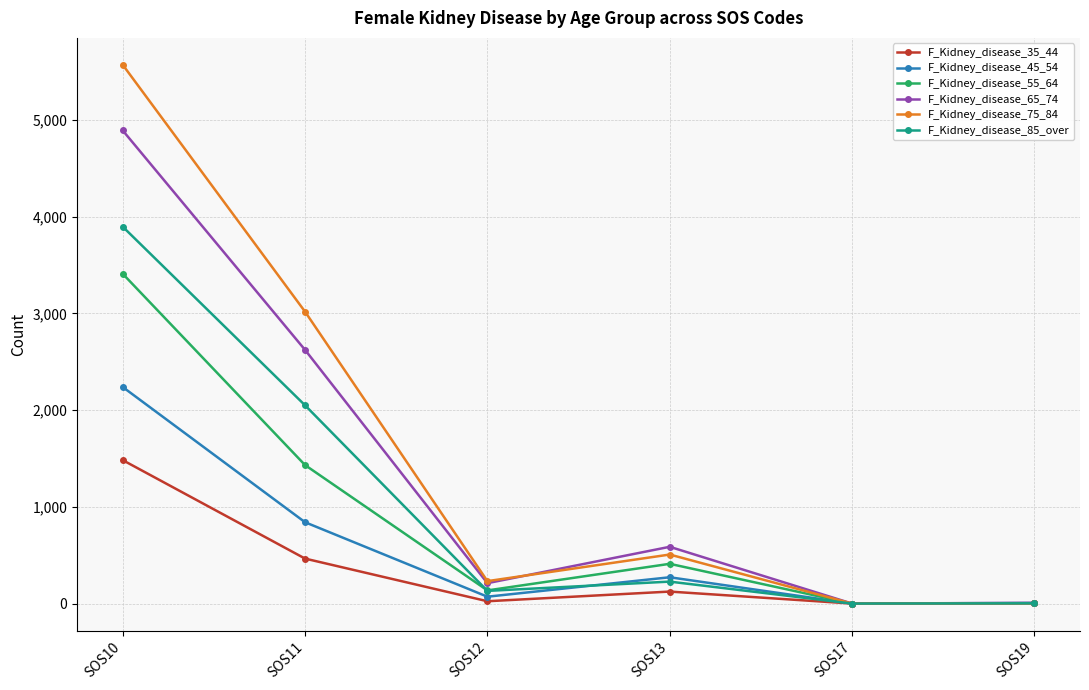

What is the difference between the maximum and minimum values in the F_Kidney_disease_45_54 series?

2239